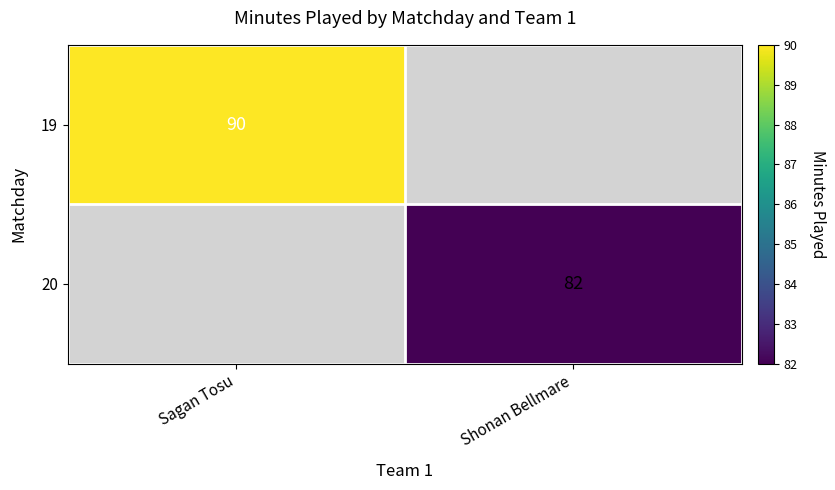

Is it true that 20 equals 82 at Shonan Bellmare?

True